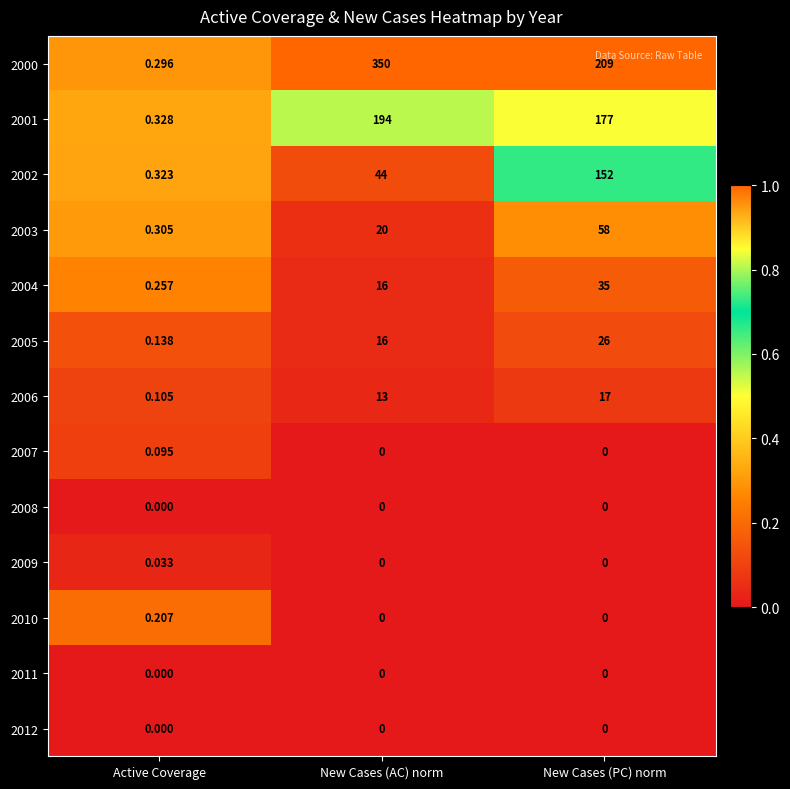

Which series has the largest total across all categories?

2000